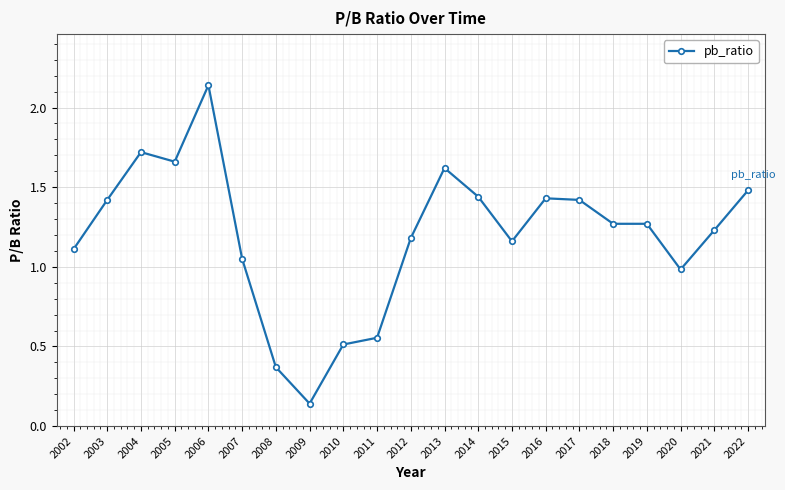

What is the sum of the values at 2018 and 2021?

2.5